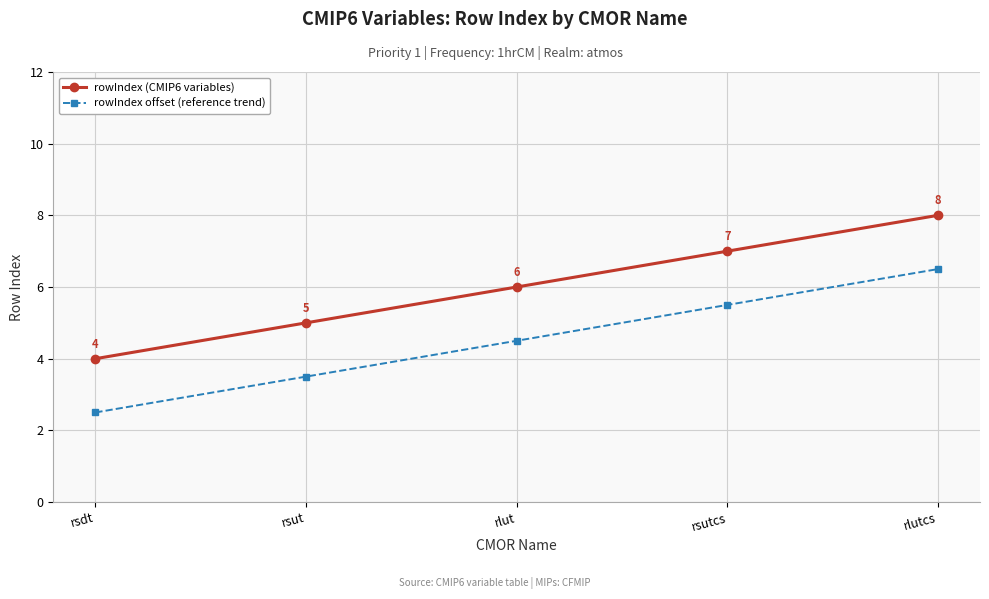

Which series has the largest total across all categories?

rowIndex (CMIP6 variables)